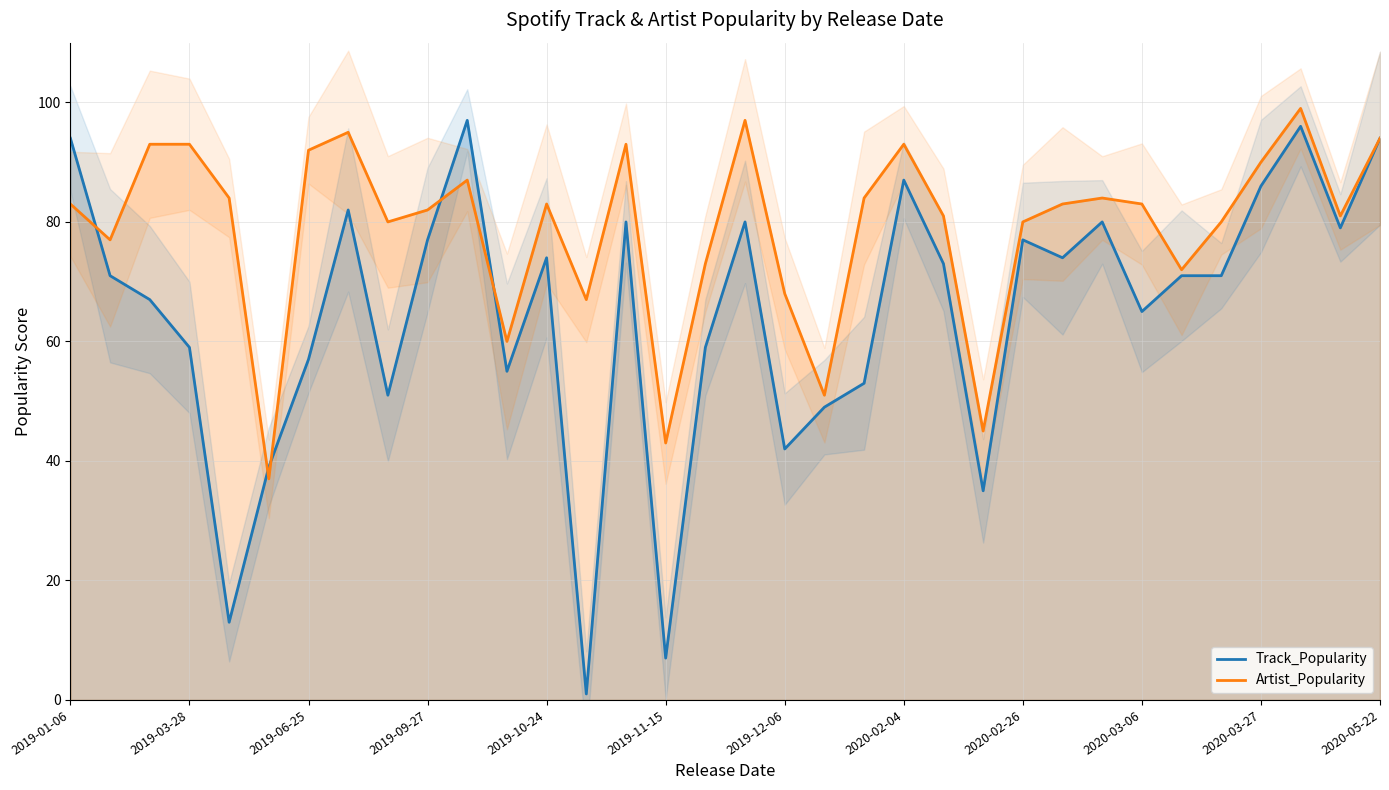

The value of Artist_Popularity at 2020-05-22 is 94. True or false?

True